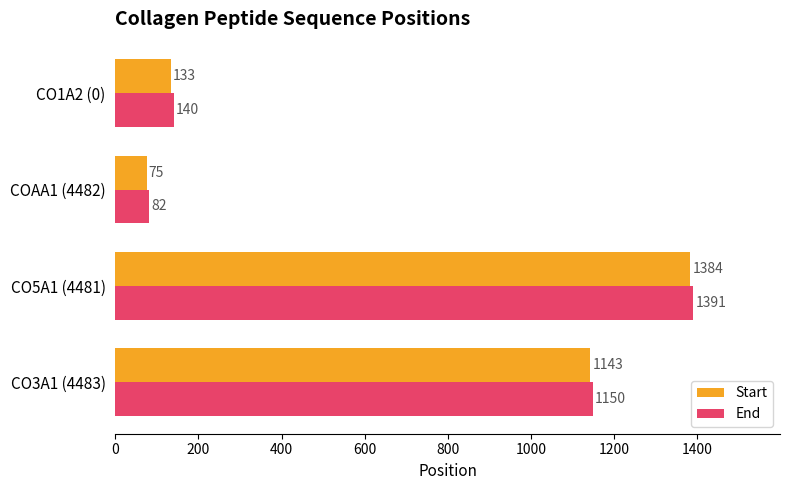

What are all the series names shown in the legend?

Start, End